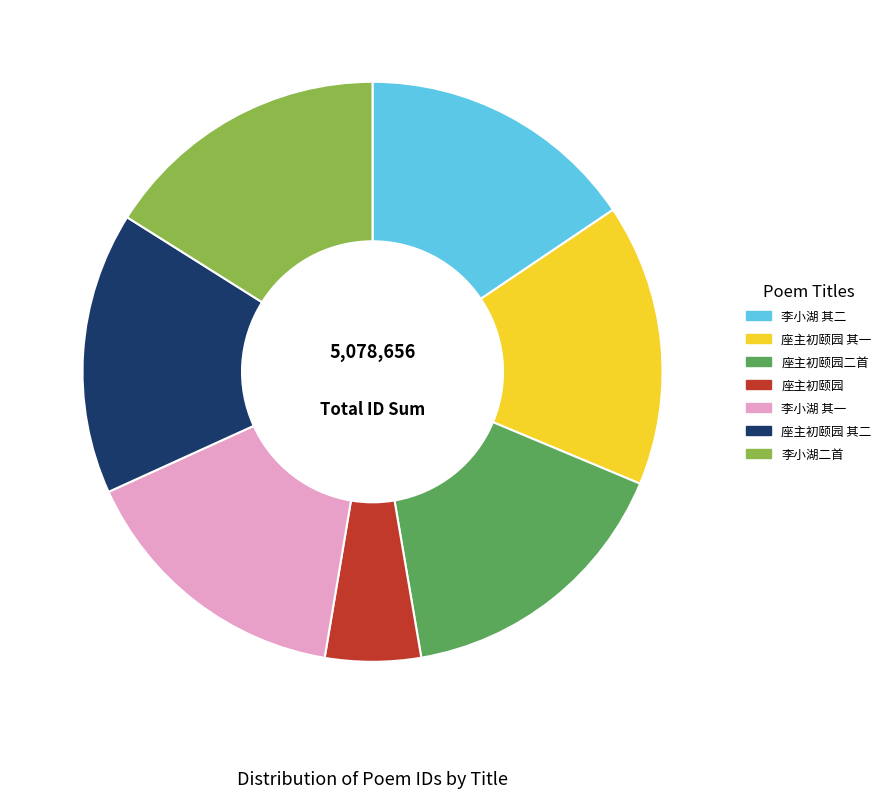

Which category has the smallest portion of the pie?

座主初颐园